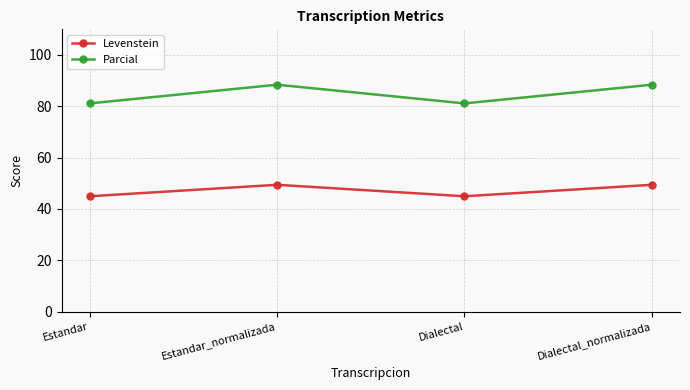

Which series has the largest range (max minus min)?

Parcial